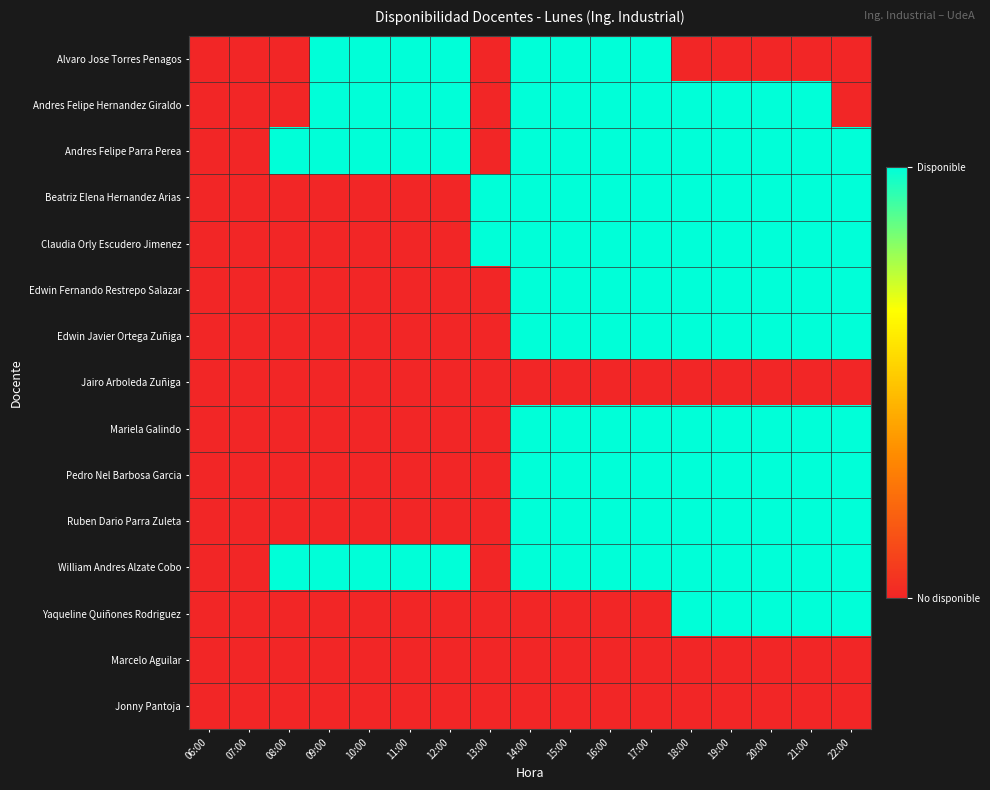

Reading left to right, transcribe all the data shown in this chart.

Alvaro Jose Torres Penagos: 06:00=0	07:00=0	08:00=0	09:00=1	10:00=1	11:00=1	12:00=1	13:00=0	14:00=1	15:00=1	16:00=1	17:00=1	18:00=0	19:00=0	20:00=0	21:00=0	22:00=0
Andres Felipe Hernandez Giraldo: 06:00=0	07:00=0	08:00=0	09:00=1	10:00=1	11:00=1	12:00=1	13:00=0	14:00=1	15:00=1	16:00=1	17:00=1	18:00=1	19:00=1	20:00=1	21:00=1	22:00=0
Andres Felipe Parra Perea: 06:00=0	07:00=0	08:00=1	09:00=1	10:00=1	11:00=1	12:00=1	13:00=0	14:00=1	15:00=1	16:00=1	17:00=1	18:00=1	19:00=1	20:00=1	21:00=1	22:00=1
Beatriz Elena Hernandez Arias: 06:00=0	07:00=0	08:00=0	09:00=0	10:00=0	11:00=0	12:00=0	13:00=1	14:00=1	15:00=1	16:00=1	17:00=1	18:00=1	19:00=1	20:00=1	21:00=1	22:00=1
Claudia Orly Escudero Jimenez: 06:00=0	07:00=0	08:00=0	09:00=0	10:00=0	11:00=0	12:00=0	13:00=1	14:00=1	15:00=1	16:00=1	17:00=1	18:00=1	19:00=1	20:00=1	21:00=1	22:00=1
Edwin Fernando Restrepo Salazar: 06:00=0	07:00=0	08:00=0	09:00=0	10:00=0	11:00=0	12:00=0	13:00=0	14:00=1	15:00=1	16:00=1	17:00=1	18:00=1	19:00=1	20:00=1	21:00=1	22:00=1
Edwin Javier Ortega Zuñiga: 06:00=0	07:00=0	08:00=0	09:00=0	10:00=0	11:00=0	12:00=0	13:00=0	14:00=1	15:00=1	16:00=1	17:00=1	18:00=1	19:00=1	20:00=1	21:00=1	22:00=1
Jairo Arboleda Zuñiga: 06:00=0	07:00=0	08:00=0	09:00=0	10:00=0	11:00=0	12:00=0	13:00=0	14:00=0	15:00=0	16:00=0	17:00=0	18:00=0	19:00=0	20:00=0	21:00=0	22:00=0
Mariela Galindo: 06:00=0	07:00=0	08:00=0	09:00=0	10:00=0	11:00=0	12:00=0	13:00=0	14:00=1	15:00=1	16:00=1	17:00=1	18:00=1	19:00=1	20:00=1	21:00=1	22:00=1
Pedro Nel Barbosa Garcia: 06:00=0	07:00=0	08:00=0	09:00=0	10:00=0	11:00=0	12:00=0	13:00=0	14:00=1	15:00=1	16:00=1	17:00=1	18:00=1	19:00=1	20:00=1	21:00=1	22:00=1
Ruben Dario Parra Zuleta: 06:00=0	07:00=0	08:00=0	09:00=0	10:00=0	11:00=0	12:00=0	13:00=0	14:00=1	15:00=1	16:00=1	17:00=1	18:00=1	19:00=1	20:00=1	21:00=1	22:00=1
William Andres Alzate Cobo: 06:00=0	07:00=0	08:00=1	09:00=1	10:00=1	11:00=1	12:00=1	13:00=0	14:00=1	15:00=1	16:00=1	17:00=1	18:00=1	19:00=1	20:00=1	21:00=1	22:00=1
Yaqueline Quiñones Rodriguez: 06:00=0	07:00=0	08:00=0	09:00=0	10:00=0	11:00=0	12:00=0	13:00=0	14:00=0	15:00=0	16:00=0	17:00=0	18:00=1	19:00=1	20:00=1	21:00=1	22:00=1
Marcelo Aguilar: 06:00=0	07:00=0	08:00=0	09:00=0	10:00=0	11:00=0	12:00=0	13:00=0	14:00=0	15:00=0	16:00=0	17:00=0	18:00=0	19:00=0	20:00=0	21:00=0	22:00=0
Jonny Pantoja: 06:00=0	07:00=0	08:00=0	09:00=0	10:00=0	11:00=0	12:00=0	13:00=0	14:00=0	15:00=0	16:00=0	17:00=0	18:00=0	19:00=0	20:00=0	21:00=0	22:00=0